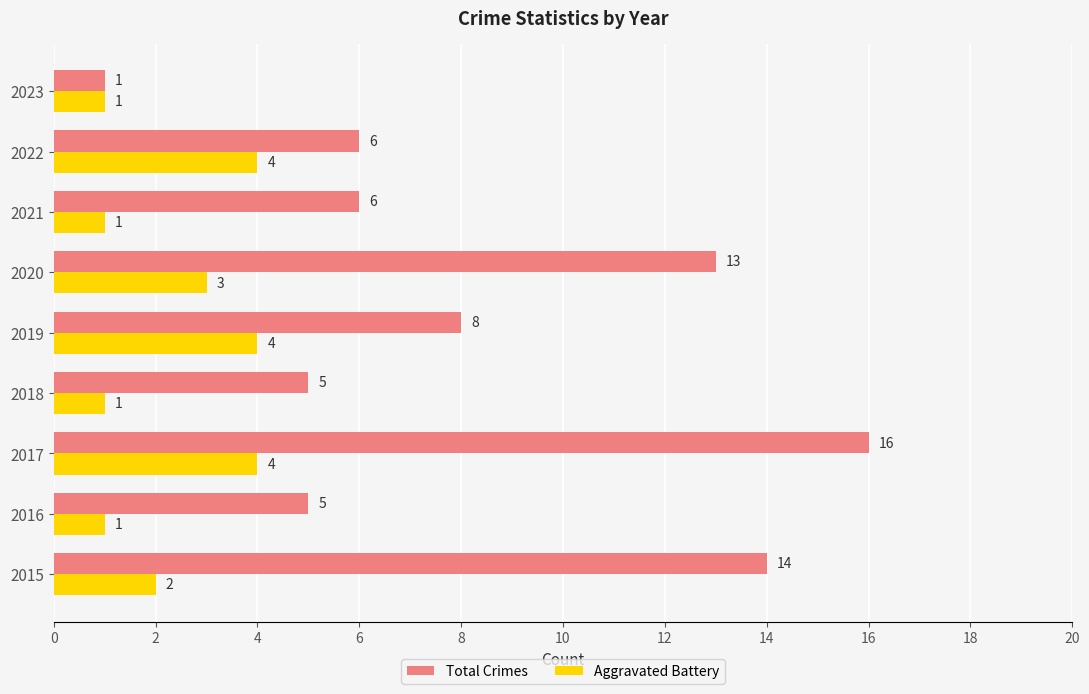

Rank the series by their average value, from highest to lowest.

Total Crimes, Aggravated Battery